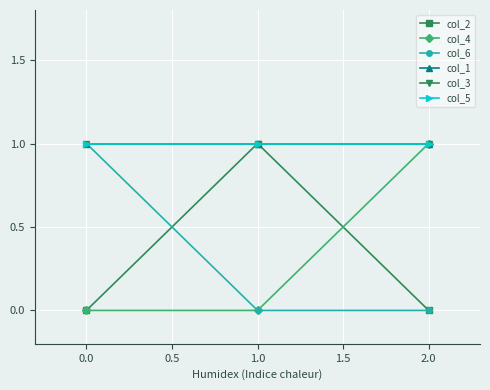

Does the chart have visible grid lines?

Yes